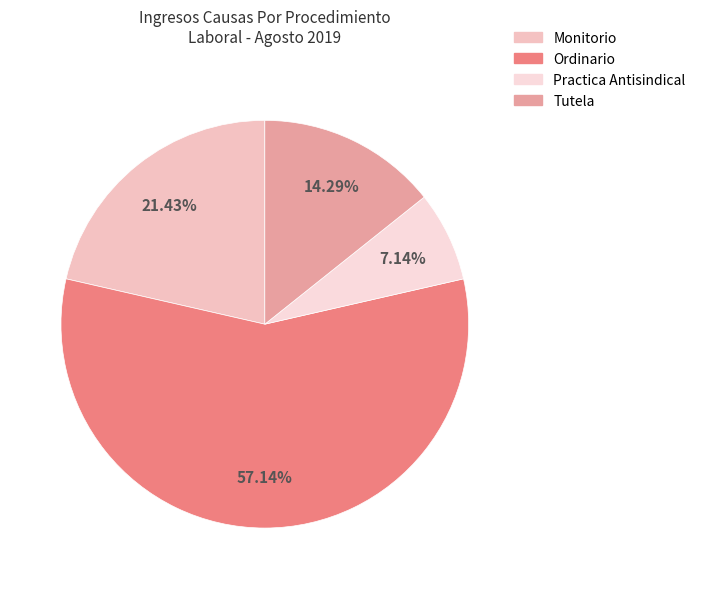

Does any single category account for the majority?

Yes